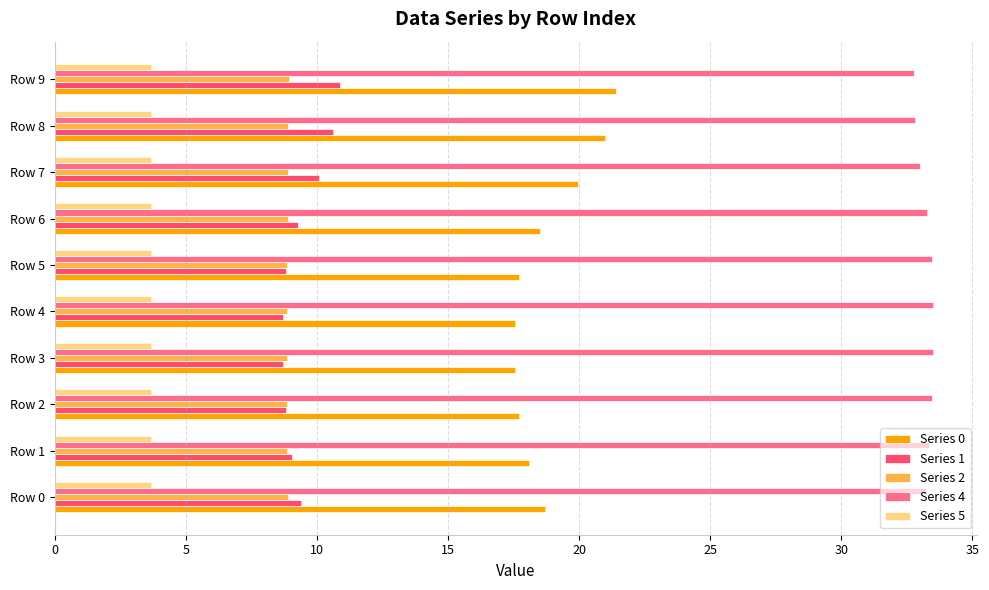

What is the spread (max minus min) of values at Row 9?

29.1